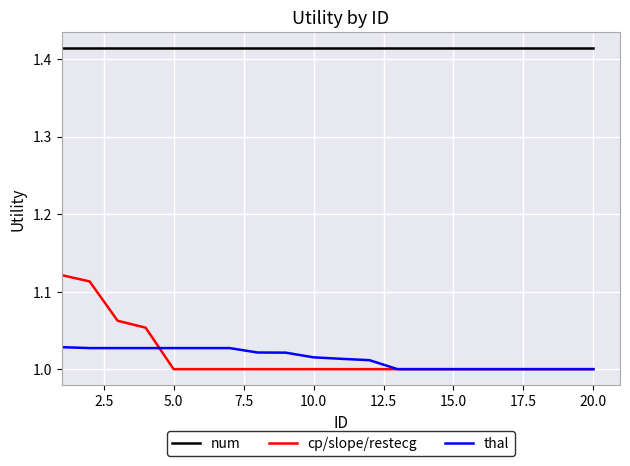

List the series in order of their peak value, highest first.

num, cp/slope/restecg, thal